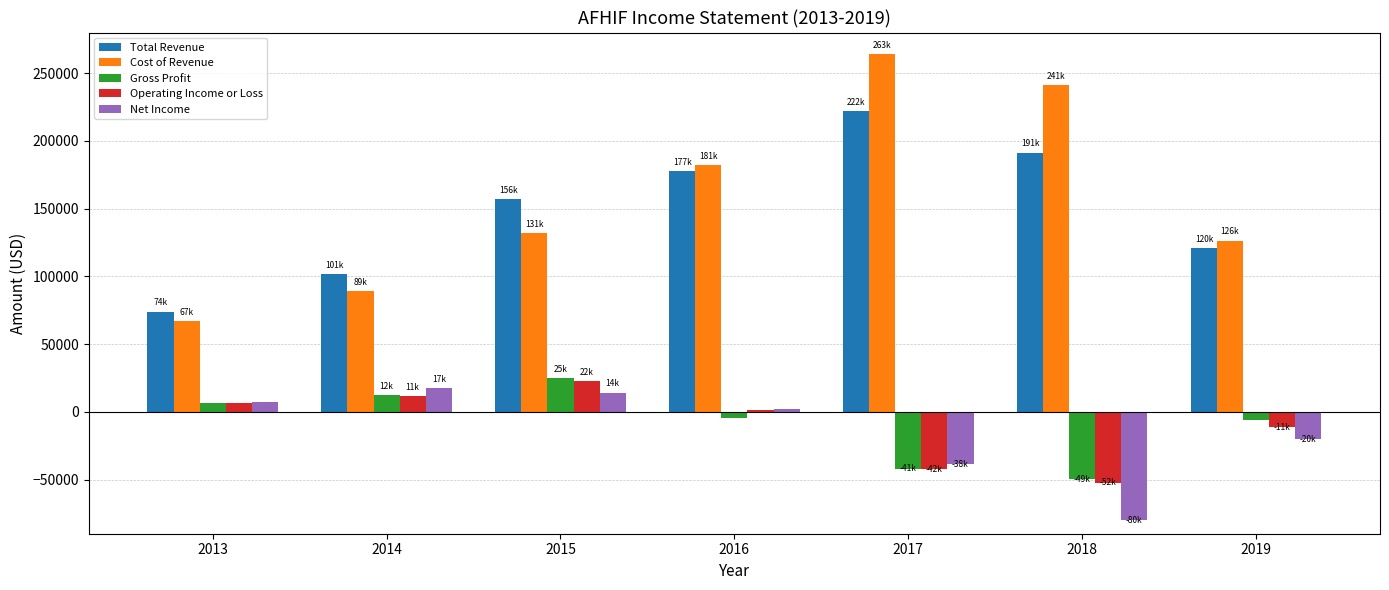

The Cost of Revenue series shows 433534 at 2018. True or false?

False